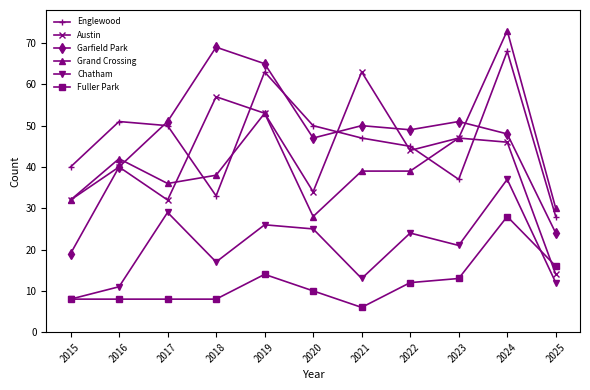

What is the total value across all series at 2025?

124